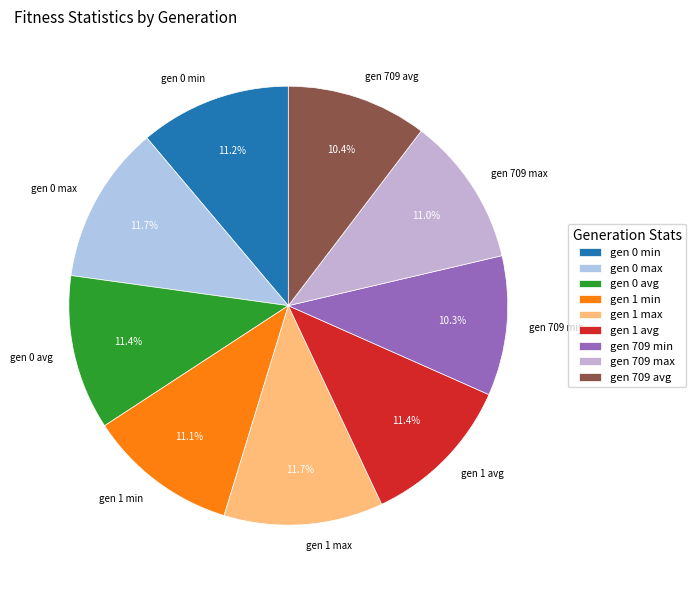

Approximately how many times larger is the value at gen 1 avg compared to gen 709 avg?

1.1